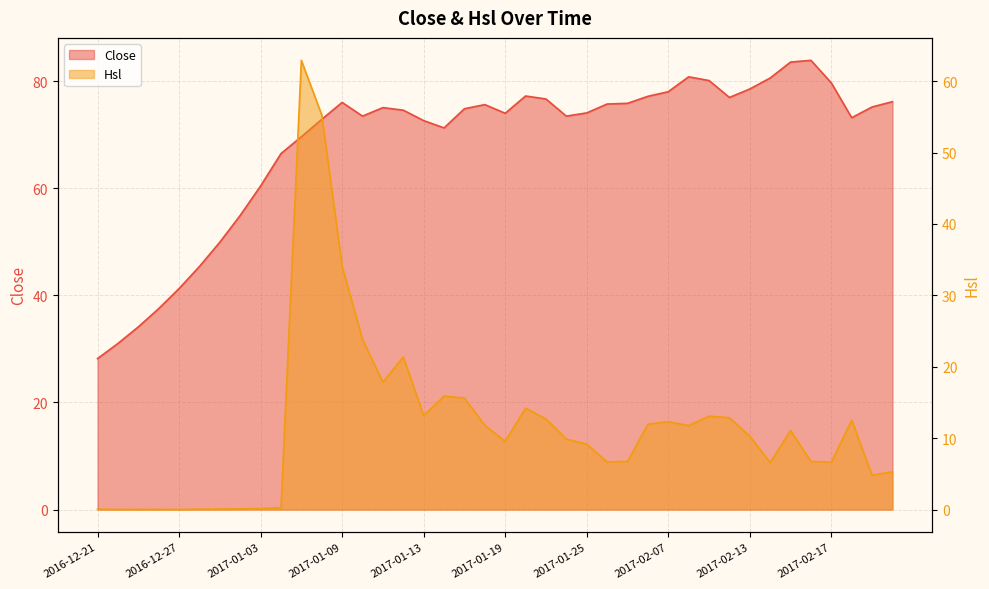

In Close, how many points are lower than both neighbors (excluding endpoints)?

6